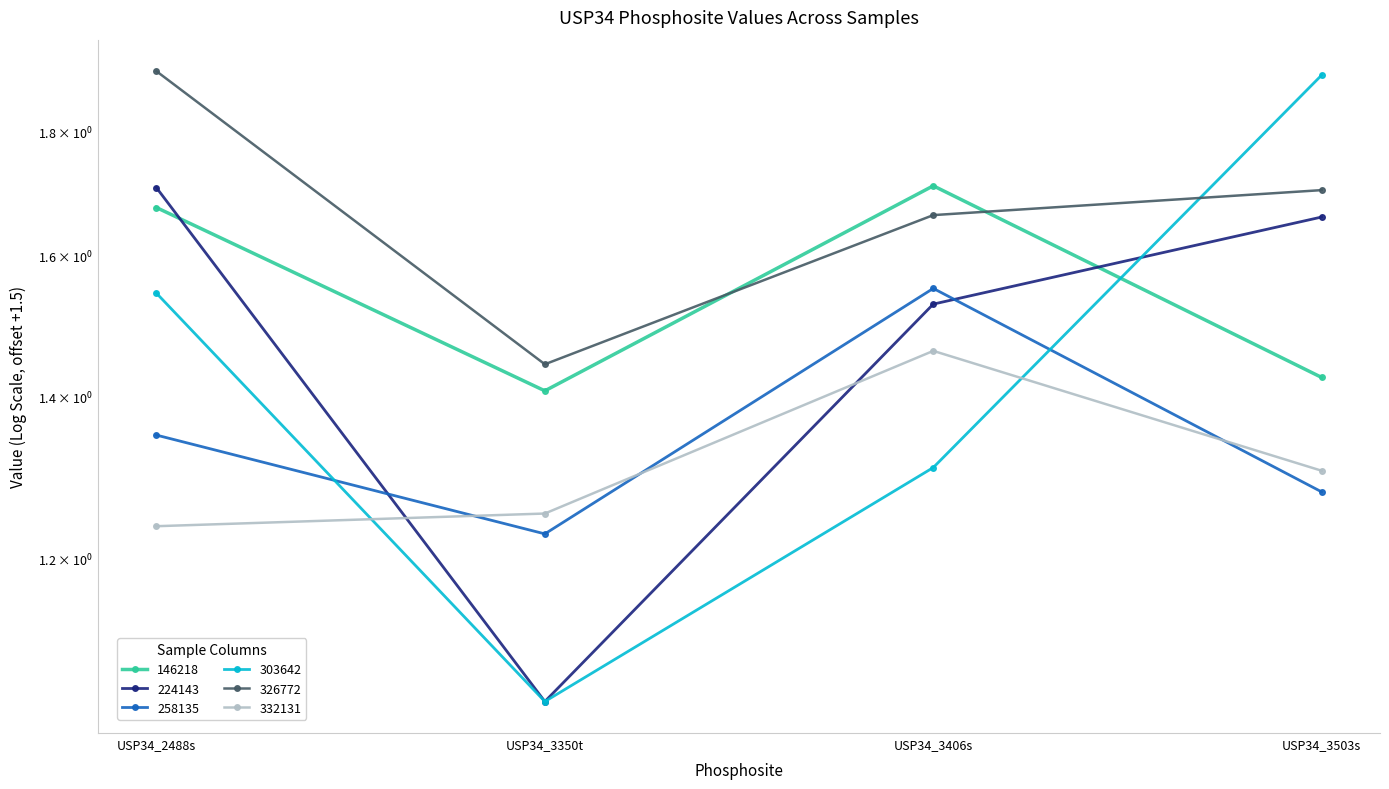

Reading left to right, transcribe all the data shown in this chart.

146218: 1.7	1.4	1.7	1.4
224143: 1.7	1.0	1.5	1.7
258135: 1.3	1.2	1.6	1.3
303642: 1.5	1.0	1.3	1.9
326772: 1.9	1.4	1.7	1.7
332131: 1.2	1.3	1.5	1.3